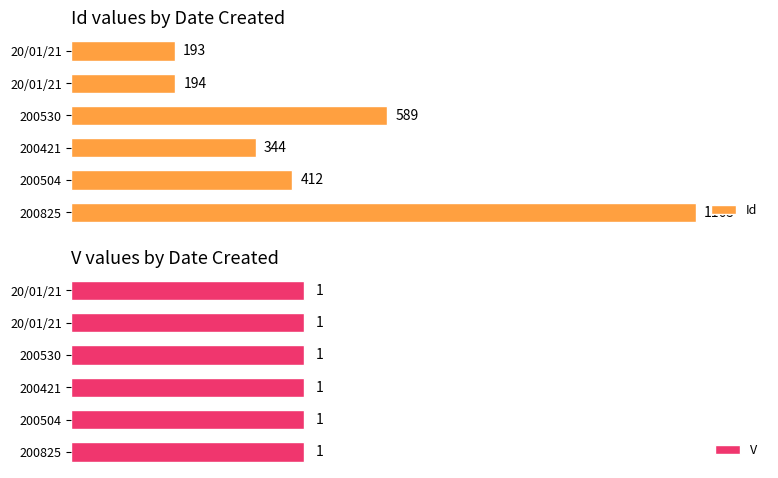

What are all the series names shown in the legend?

Id, V